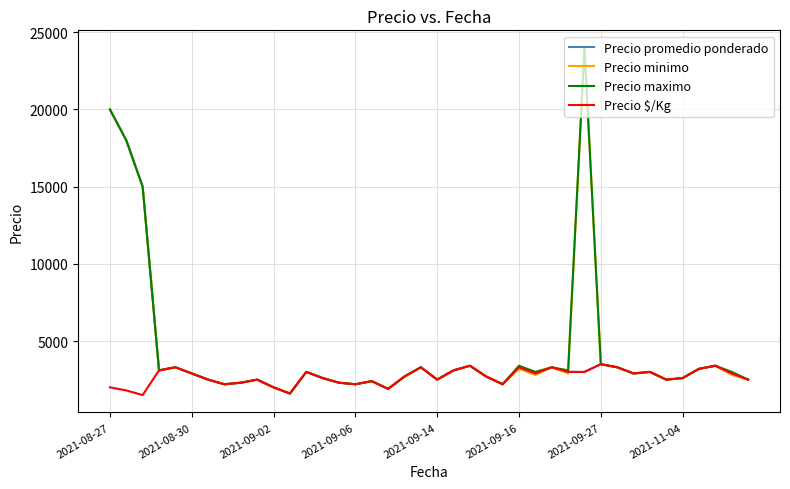

What is the difference between the maximum and minimum values in the Precio maximo series?

22400